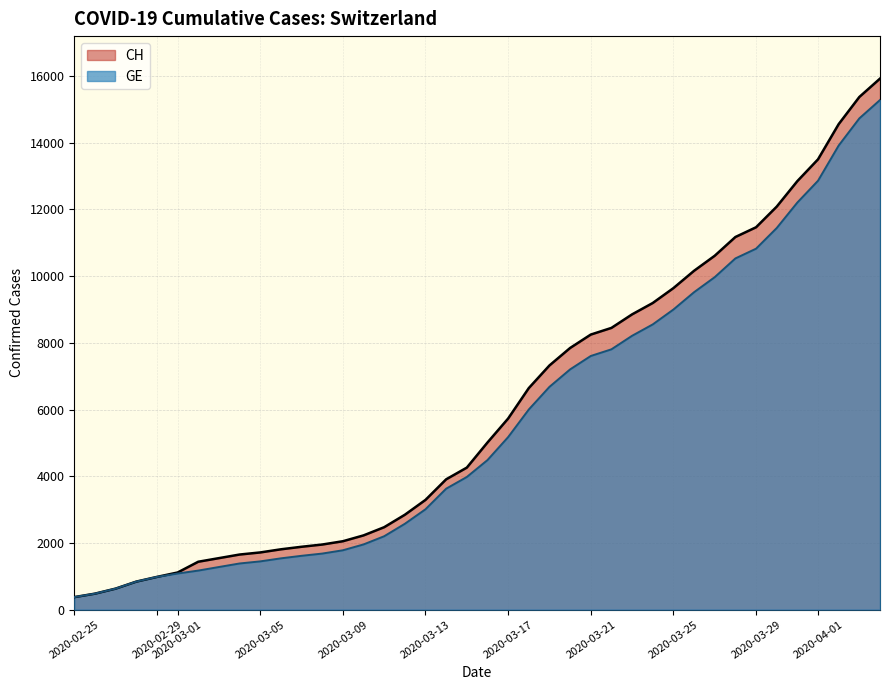

How many data points in GE are less than 4485?

20